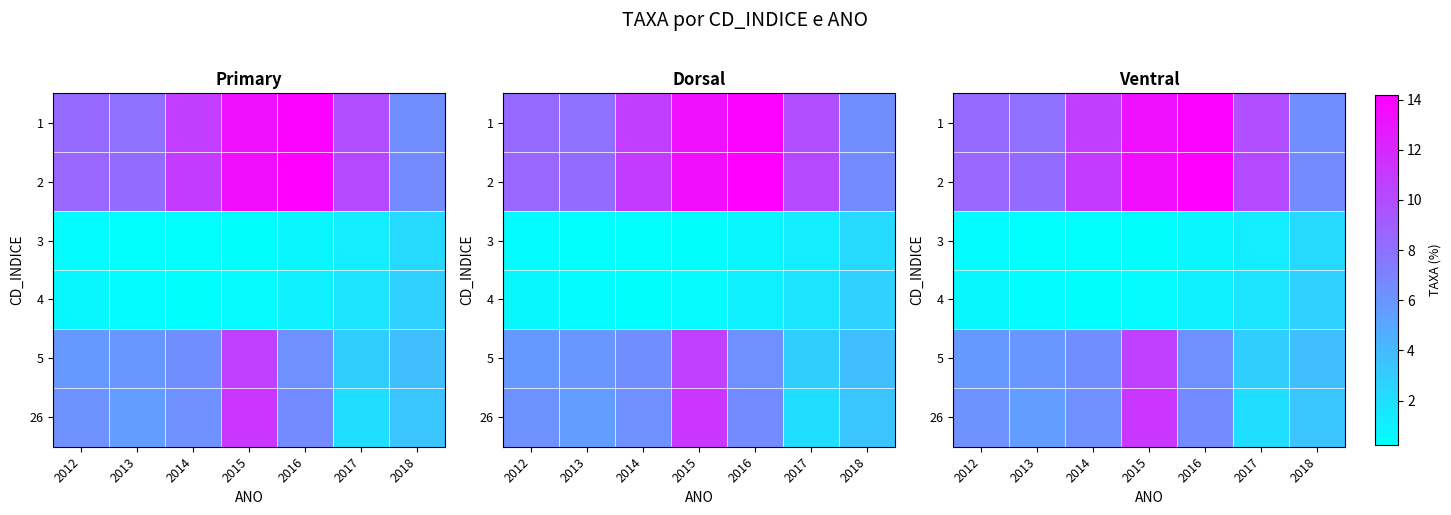

Which series has the largest total across all categories?

2